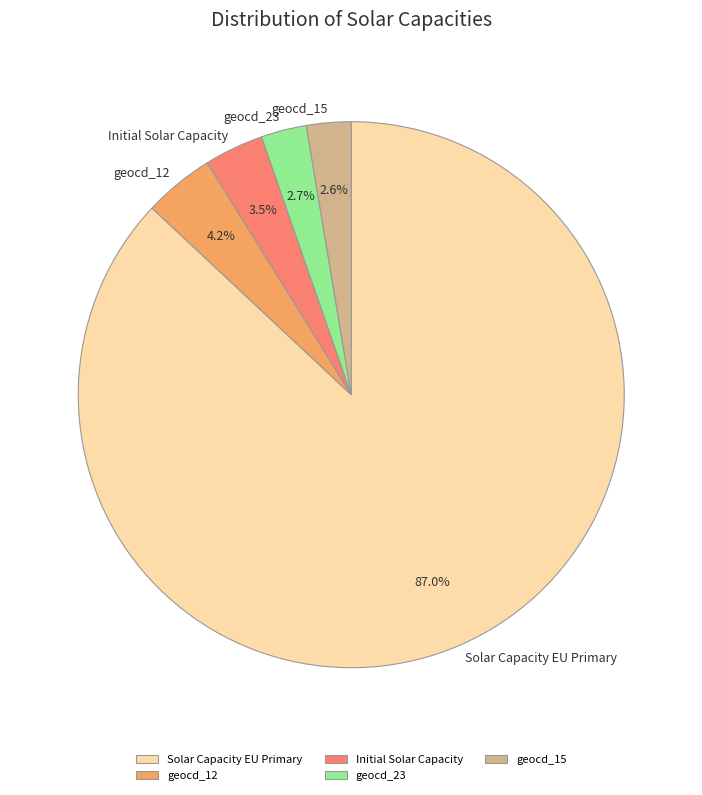

To the nearest percent, what is the difference between the largest and smallest slice percentages?

84%